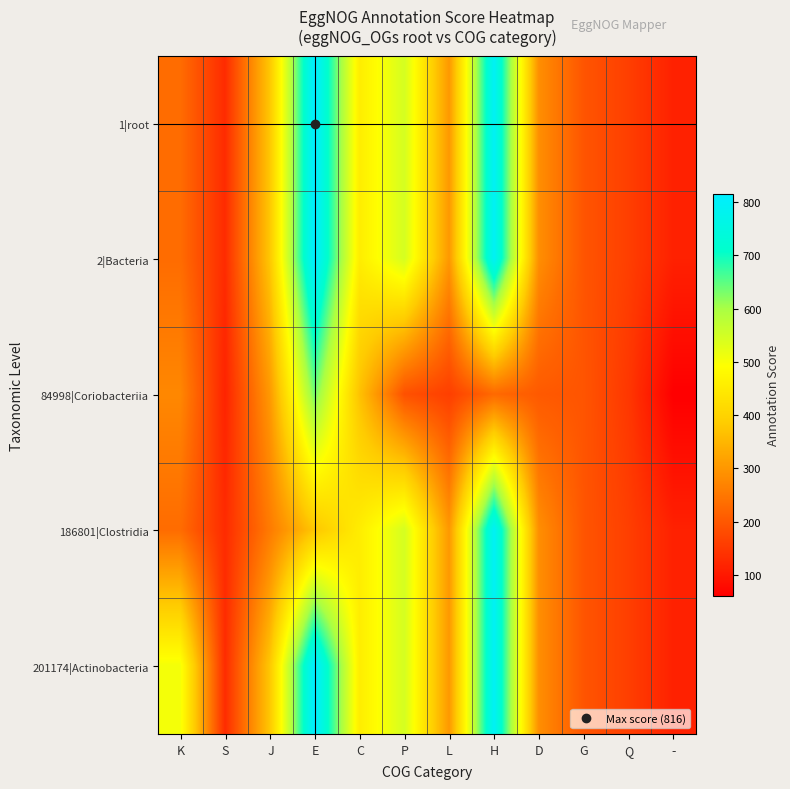

Which has a higher value, K or S?

K